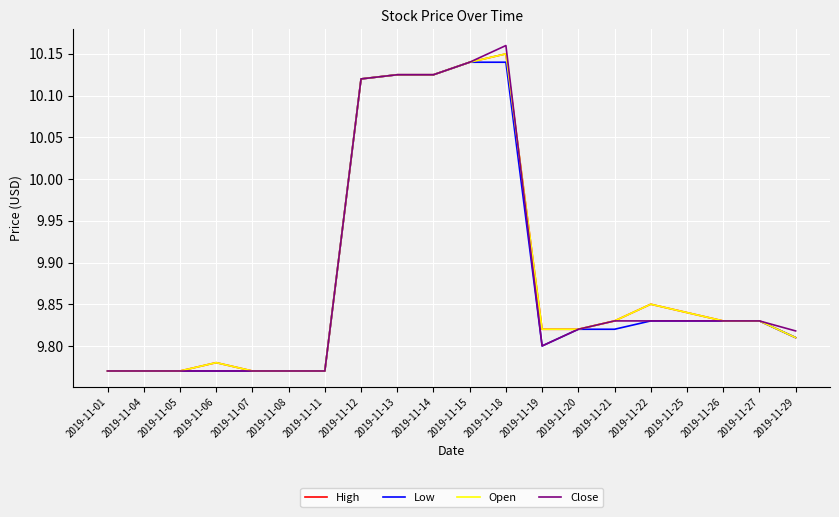

True or false: Close has a value of 14.0 at 2019-11-15.

False